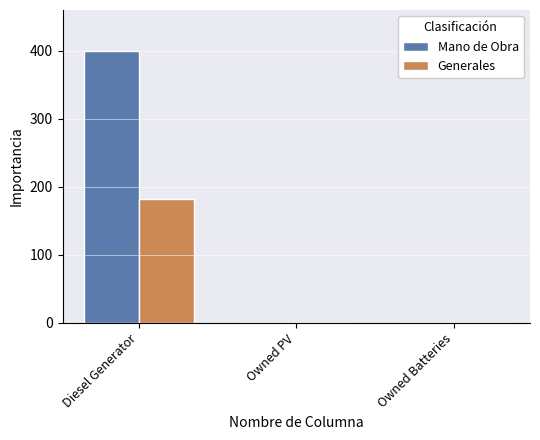

How many data points in Generales are above 0?

1